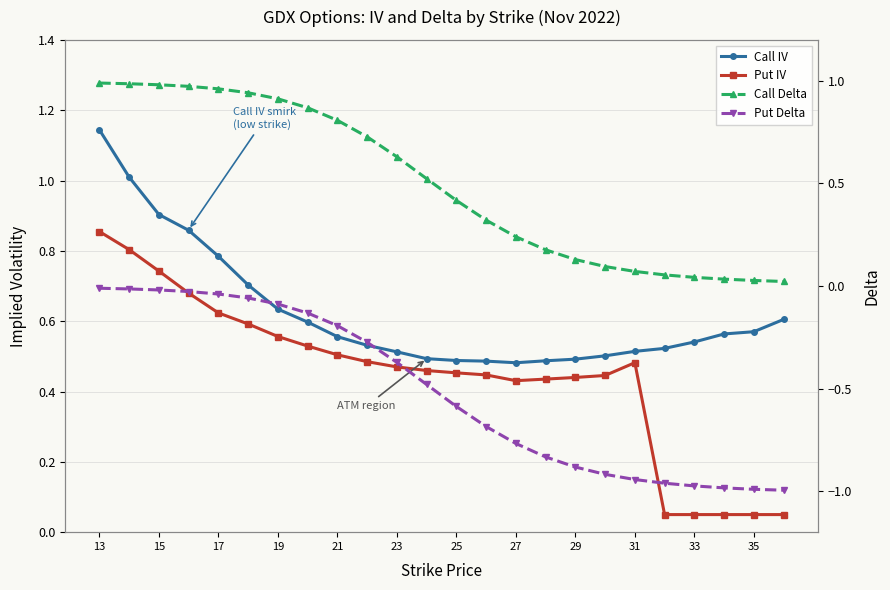

What is the value of the Call IV point at the 24th from the left?

0.7